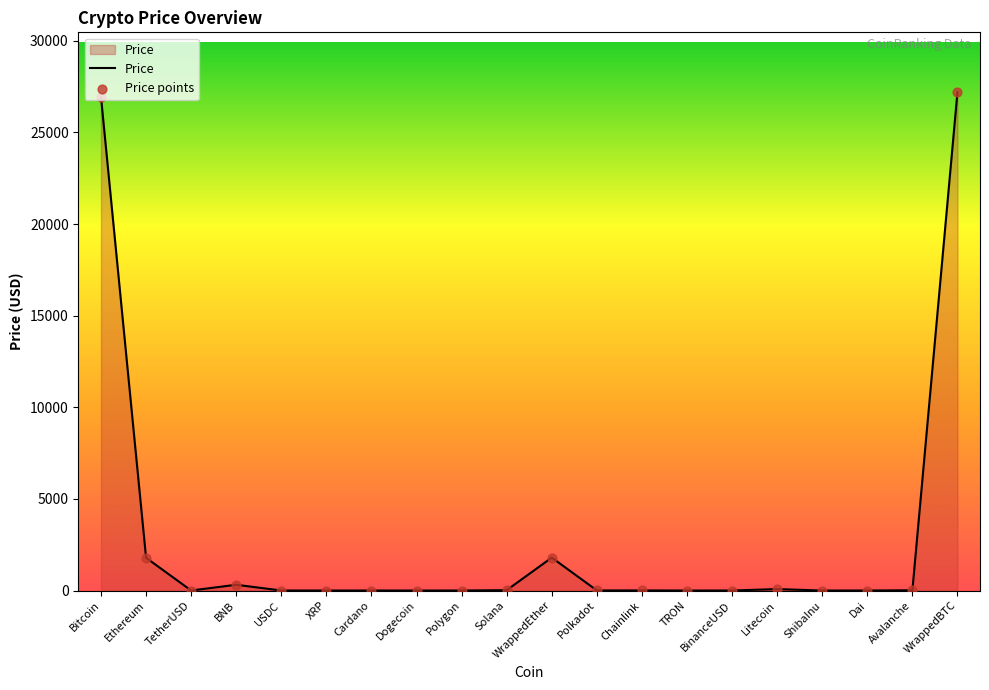

The value at ShibaInu is 0.0. True or false?

True